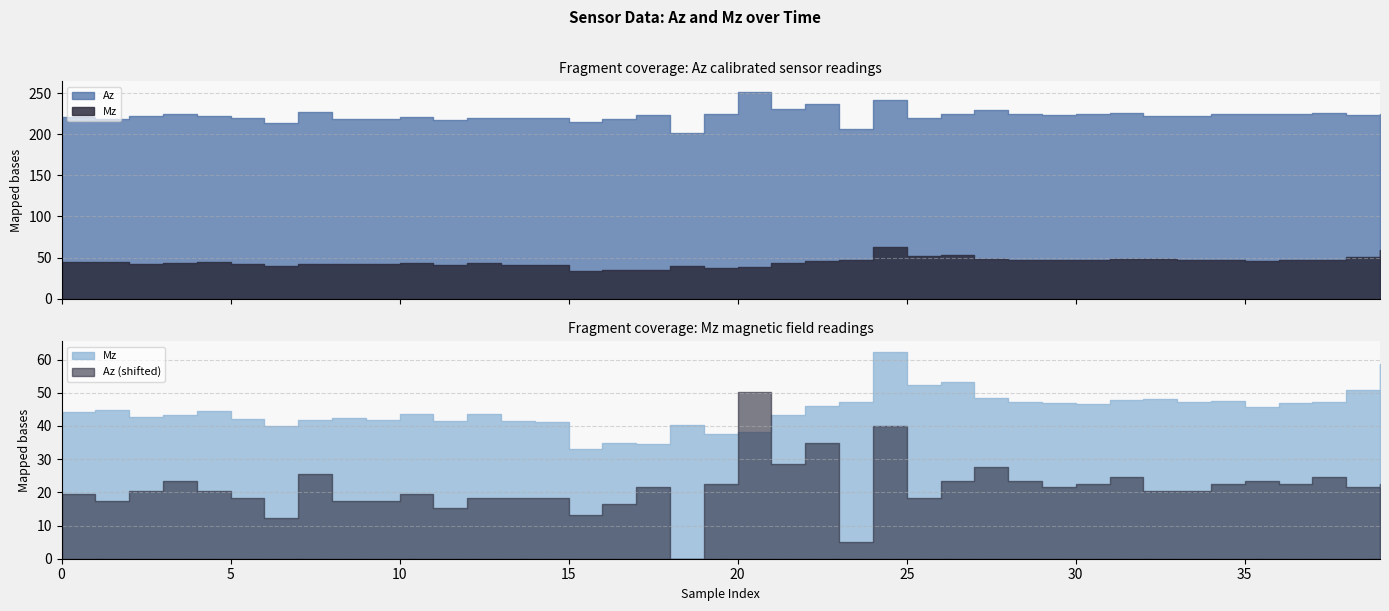

At how many categories does at least one series exceed 233?

3